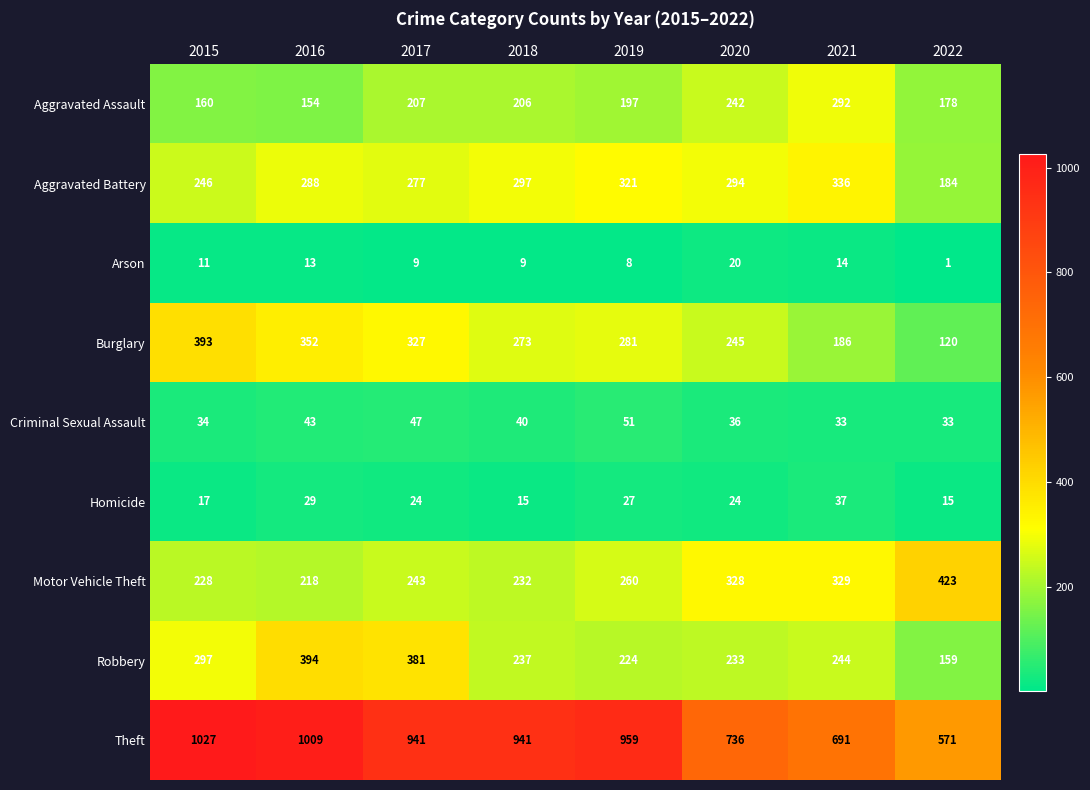

Is it true that Homicide equals 15 at 2018?

True